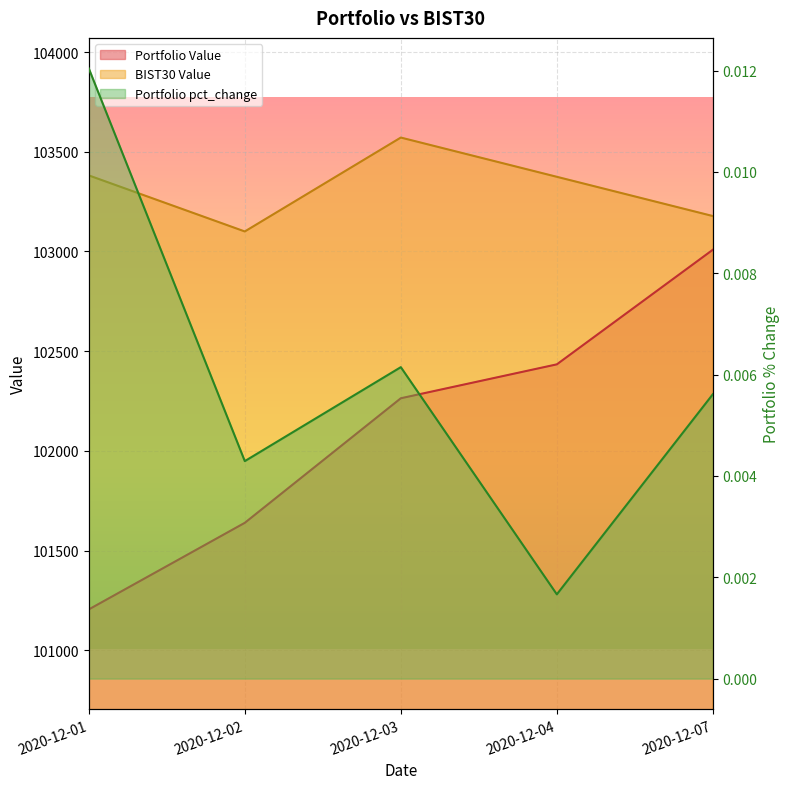

Is it true that BIST30 Value equals 103571.4 at 2020-12-03?

True